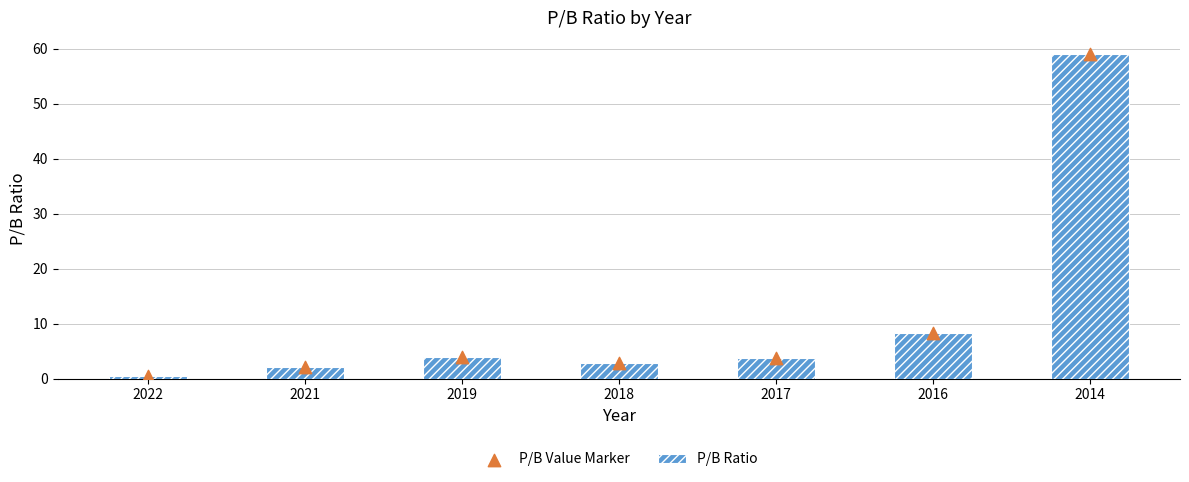

Which series reaches the minimum Y coordinate?

P/B Ratio